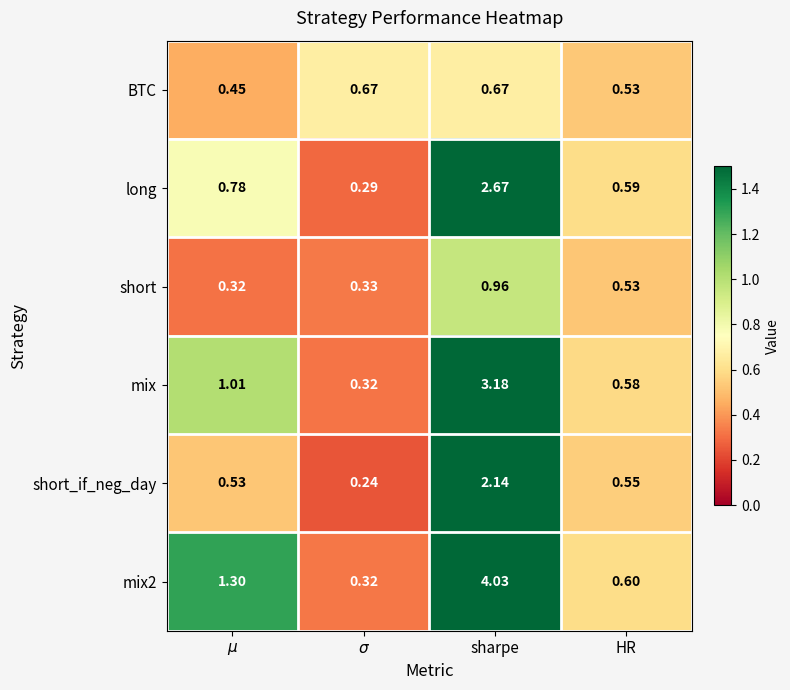

At which category is the sum across all series the highest?

sharpe